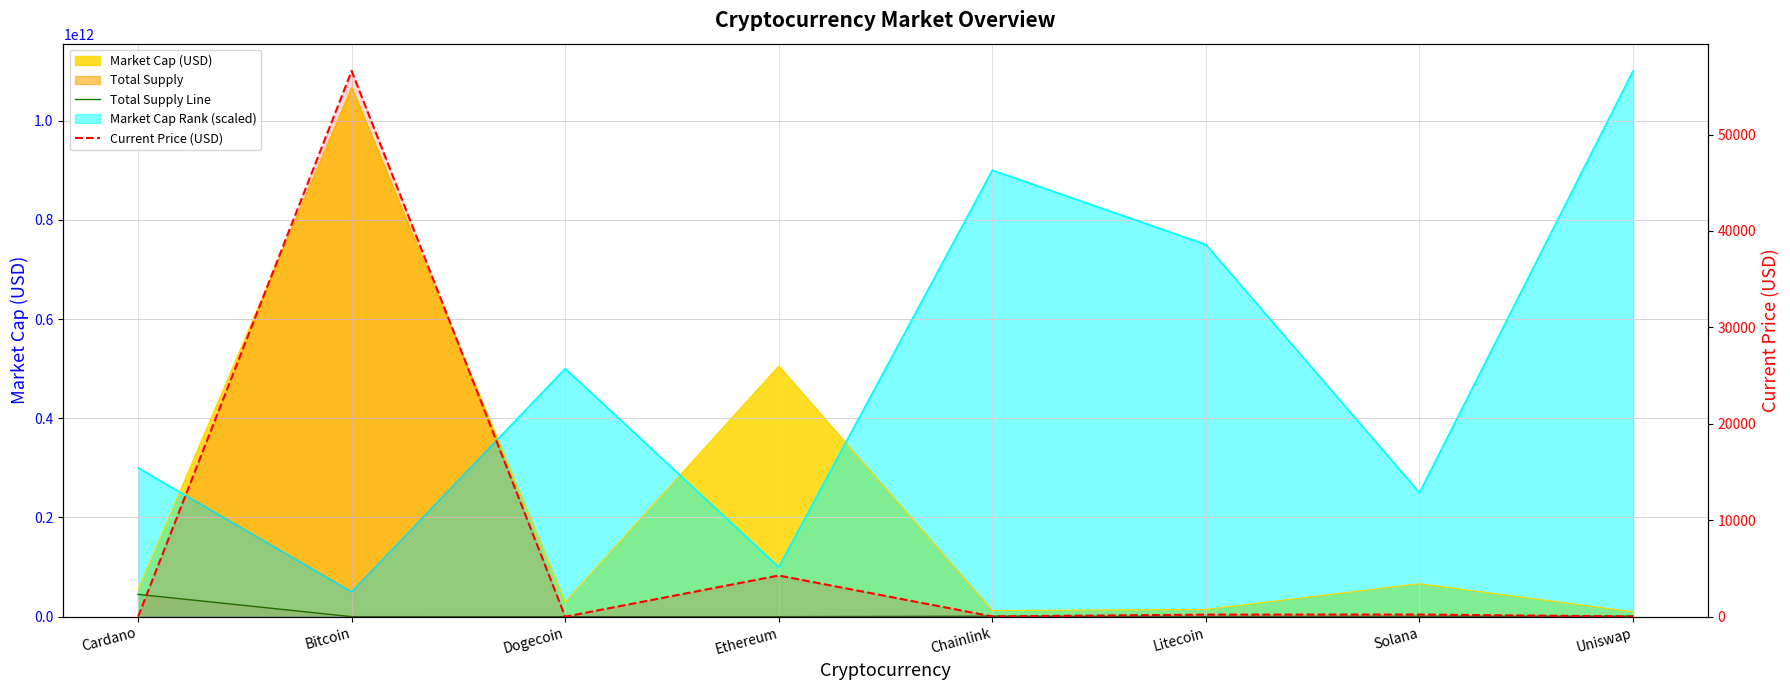

What position from the right is Cardano?

8